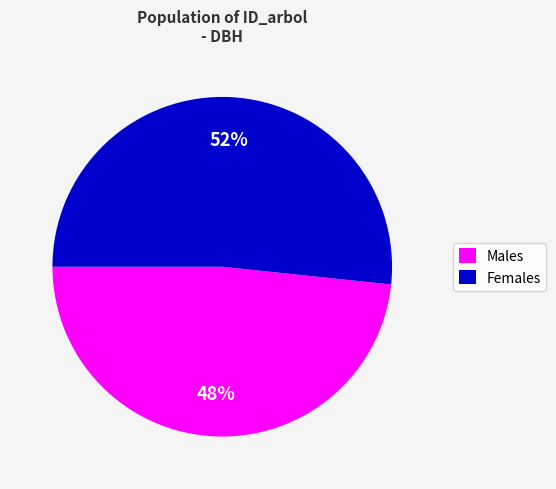

To the nearest percent, what portion does Males represent?

48%